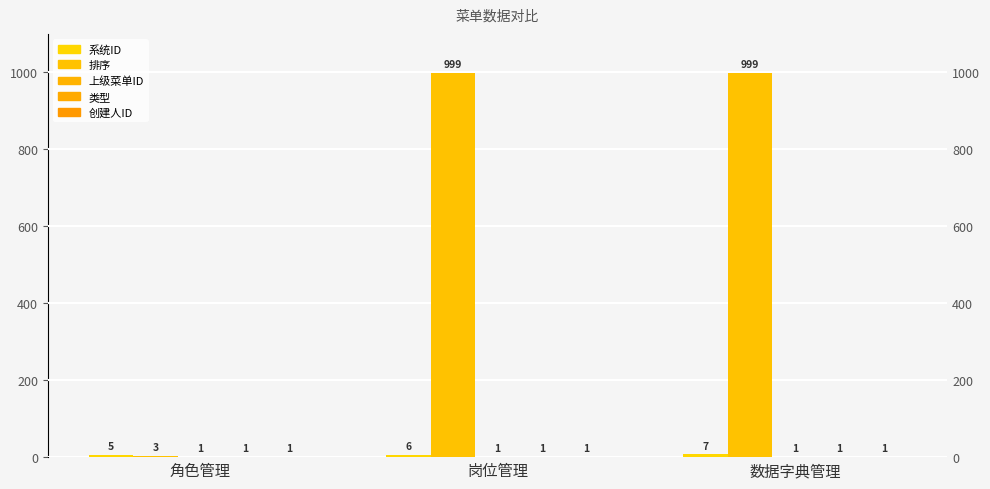

The 上级菜单ID series shows 1 at 角色管理. True or false?

True